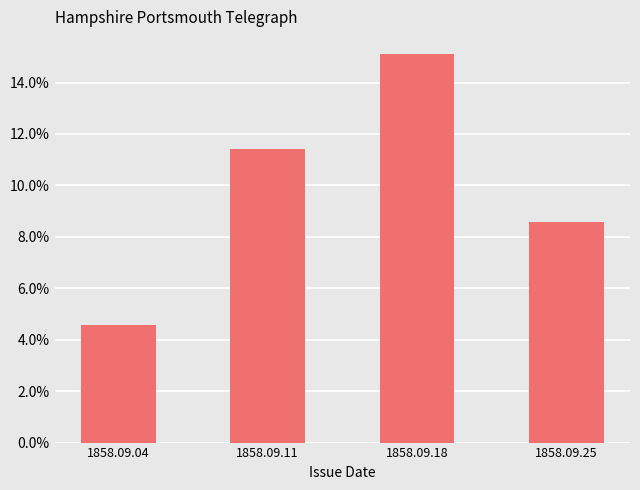

What is the average value?

0.1